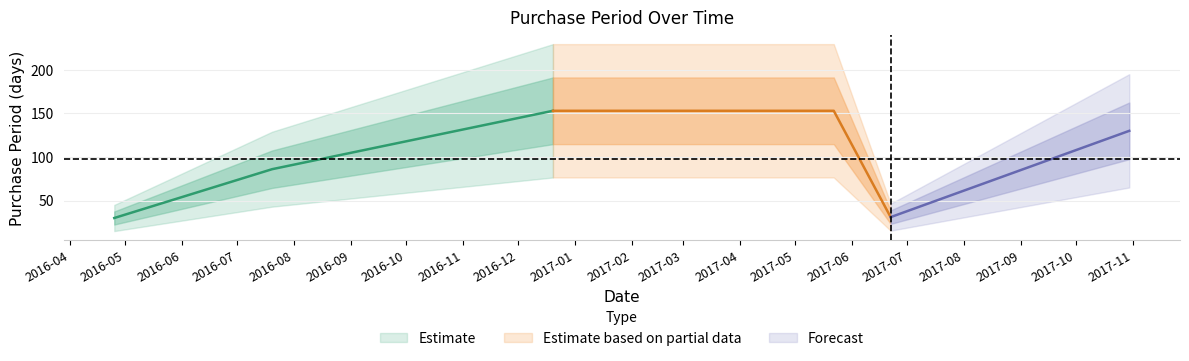

Rank the categories by value from lowest to highest.

2016-04-25, 2017-06-22, 2016-07-20, 2017-10-30, 2016-12-20, 2017-05-22